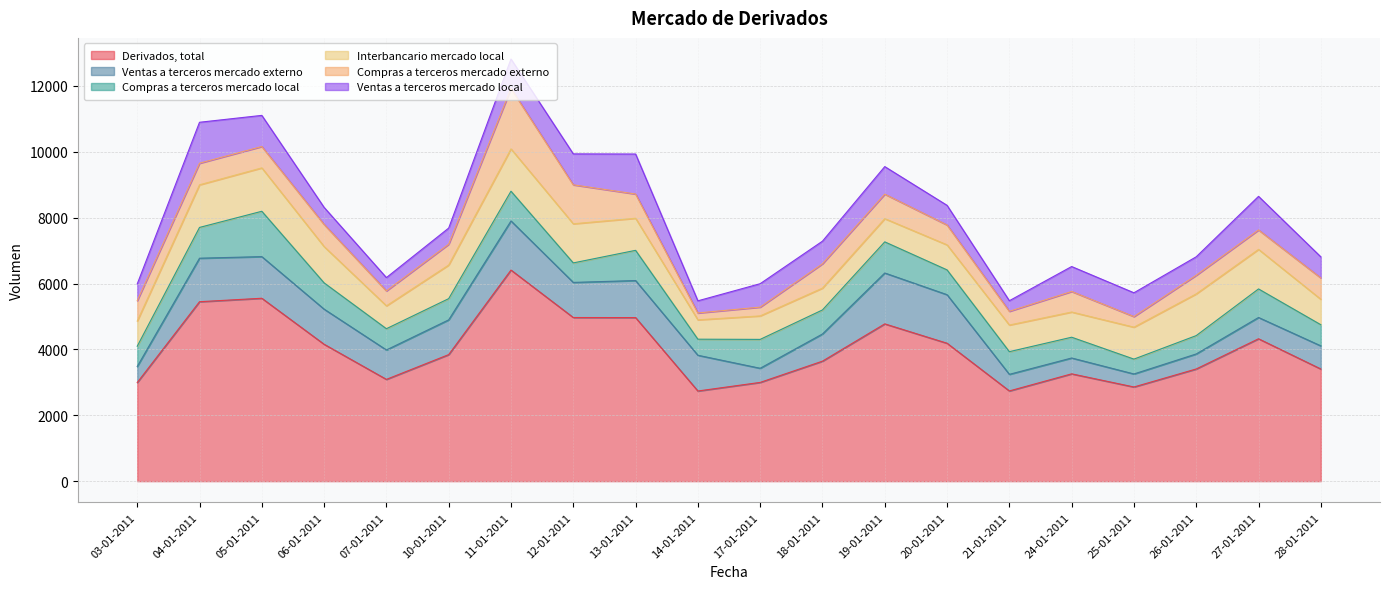

How many interior local valleys does the Ventas a terceros mercado externo series have?

4